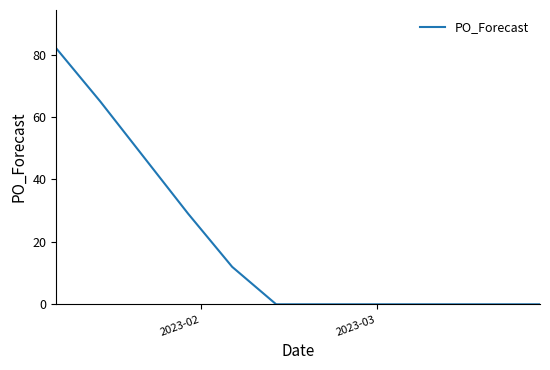

Does the chart have visible grid lines?

No